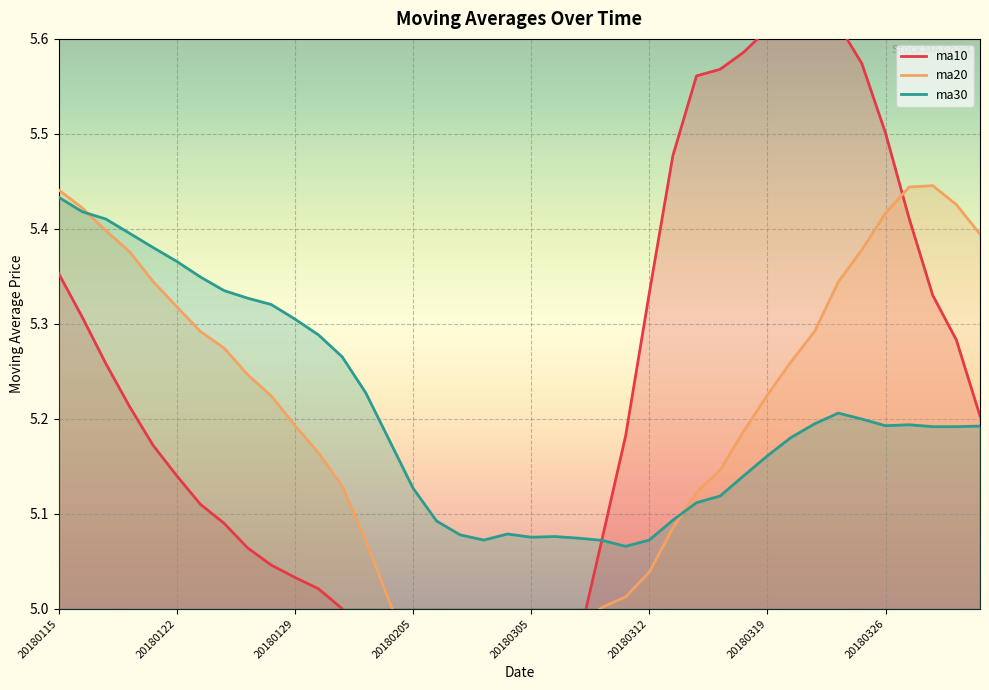

What is the value of the ma10 point at the 14th from the left?

4.9